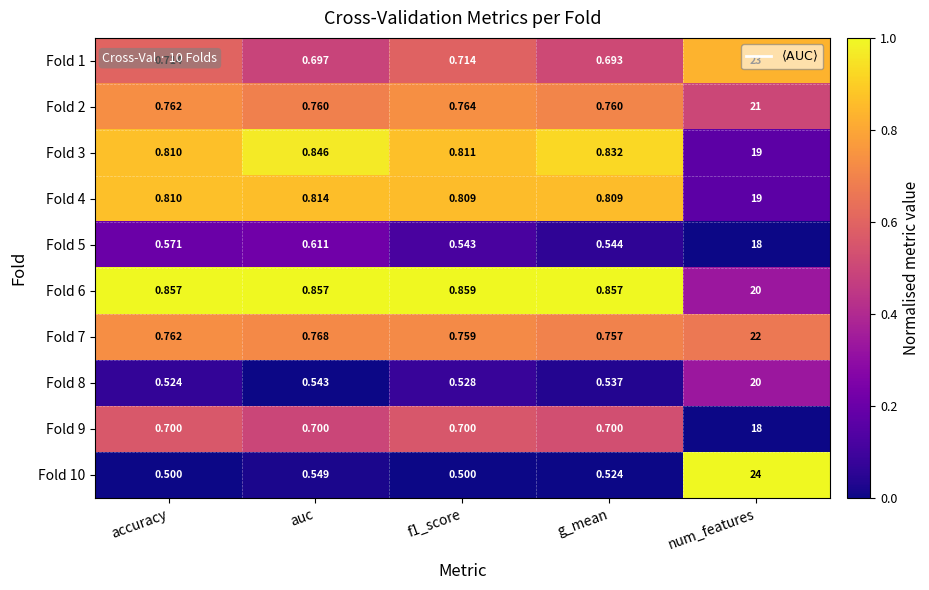

Which label corresponds to the largest value in the chart?

num_features